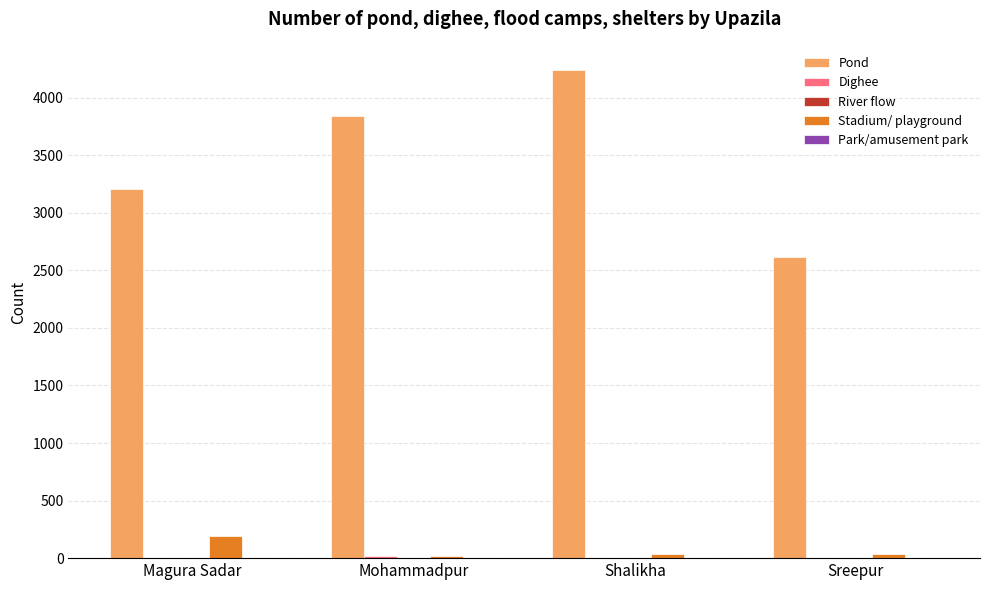

Which series has the largest total across all categories?

Pond